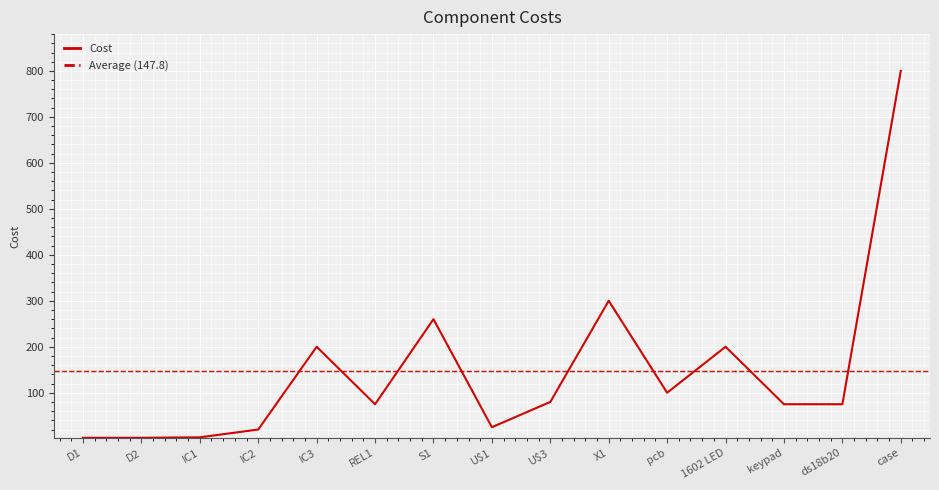

Where is the first local maximum?

IC3